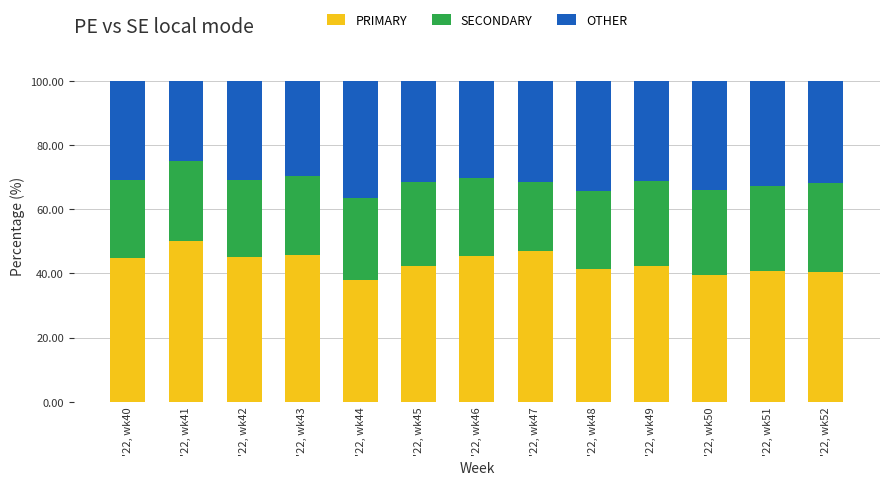

What is the total value across all series at '22, wk45?

100.0